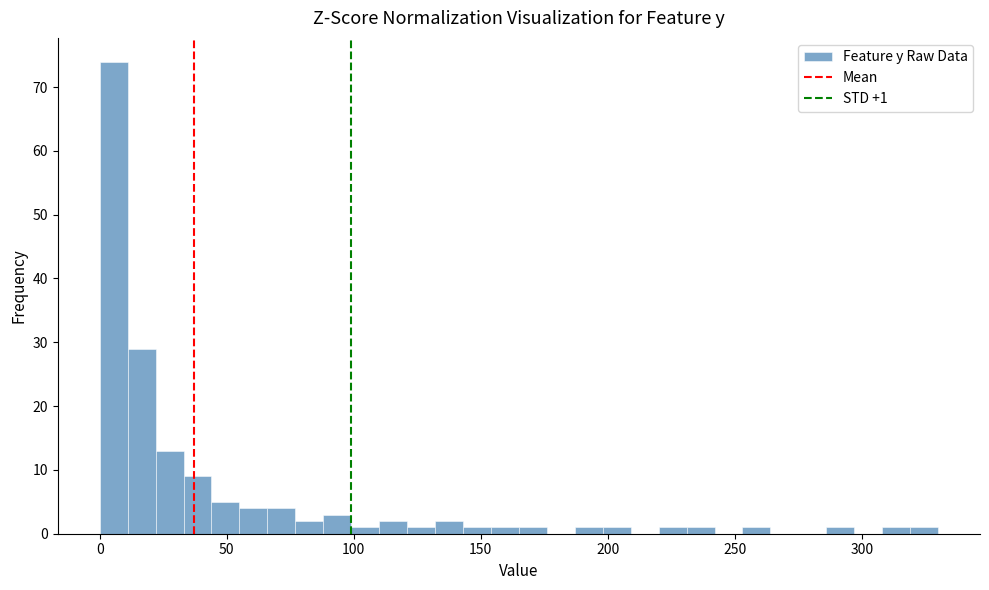

Around what value on the x-axis is the tallest bar? Give the approximate position of its centre, as read against the axis.

5